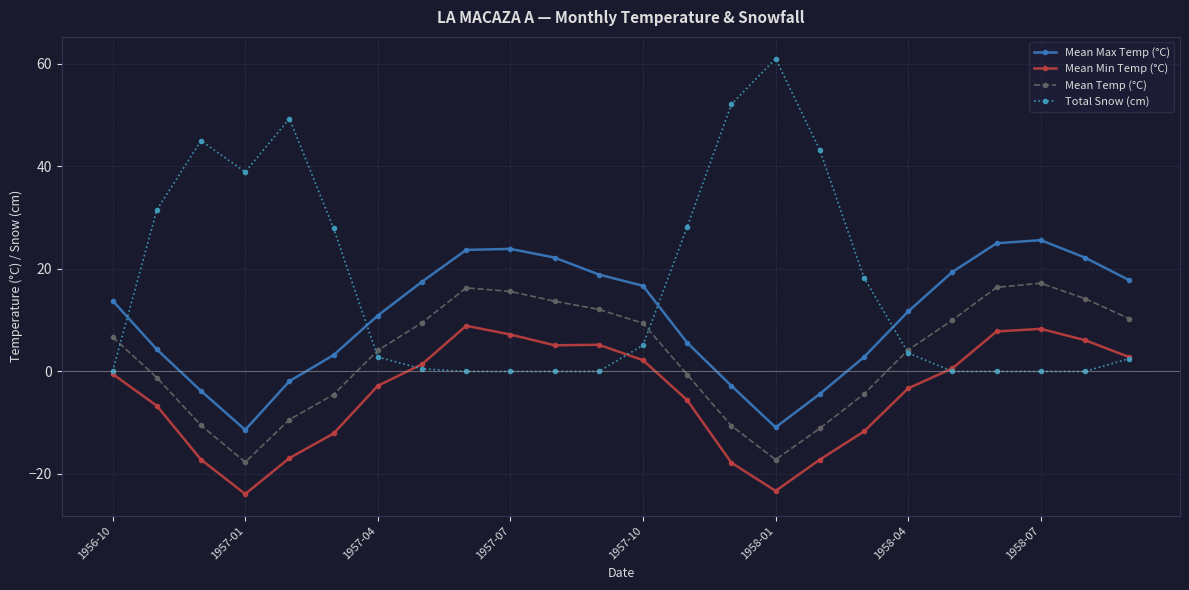

What is the greatest value displayed?

61.0